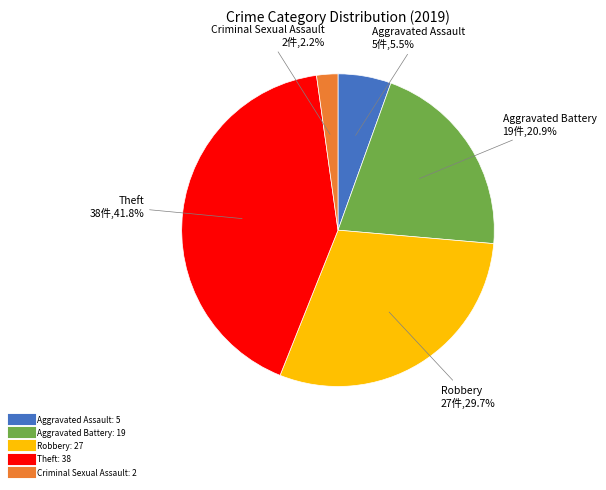

Does any single category account for the majority?

No